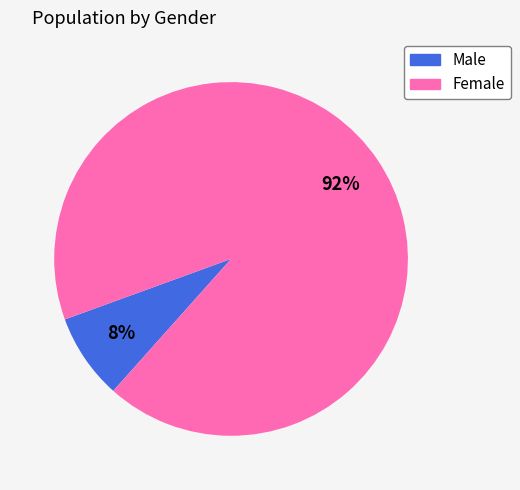

Rank the categories by value from highest to lowest.

Female, Male